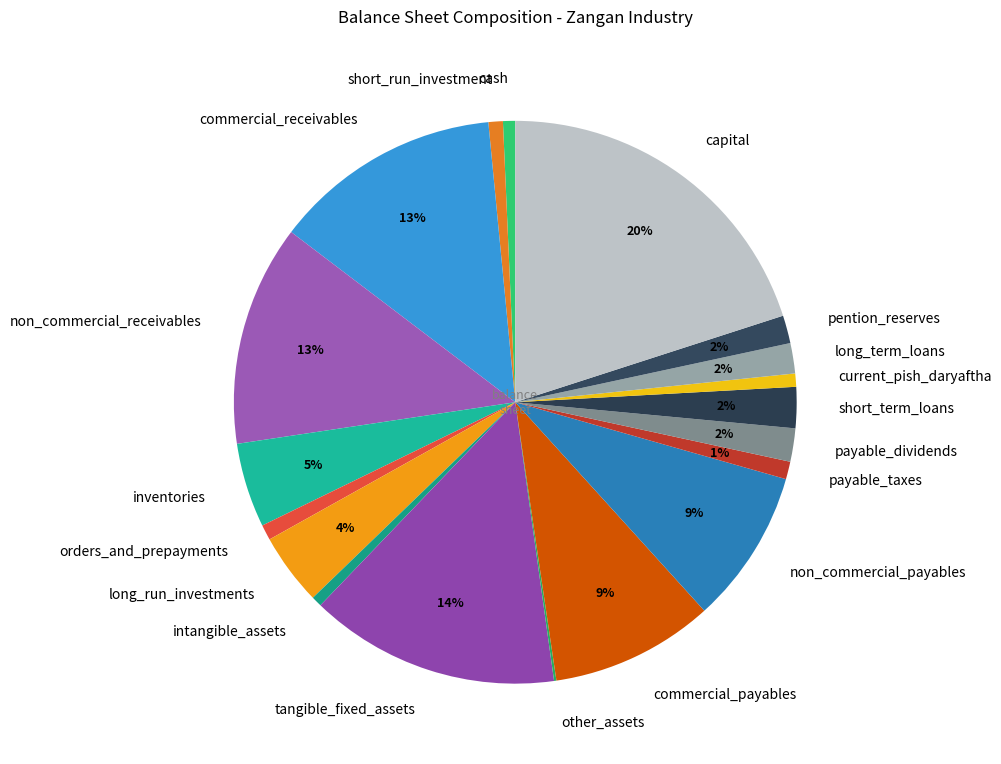

True or false: pention_reserves accounts for 2% of the total.

True